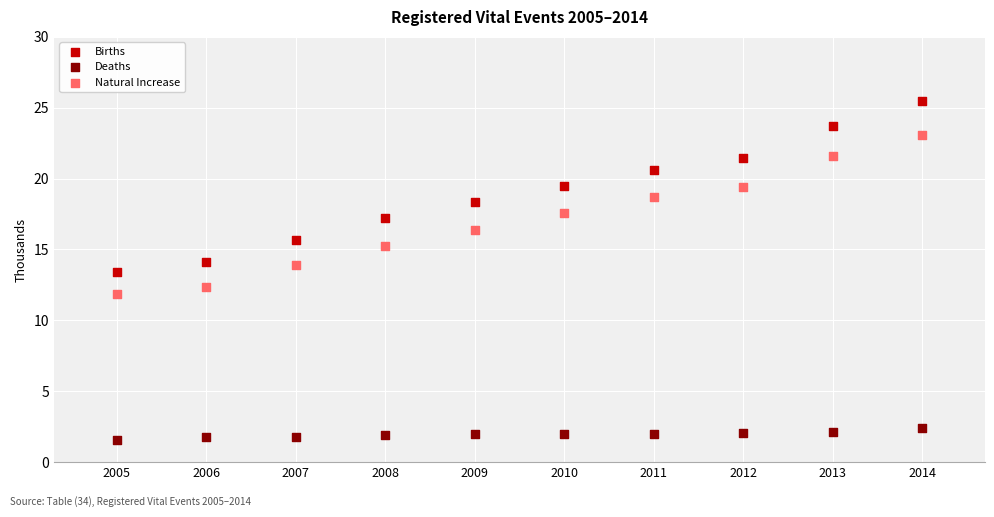

Which series reaches the maximum Y coordinate?

Births